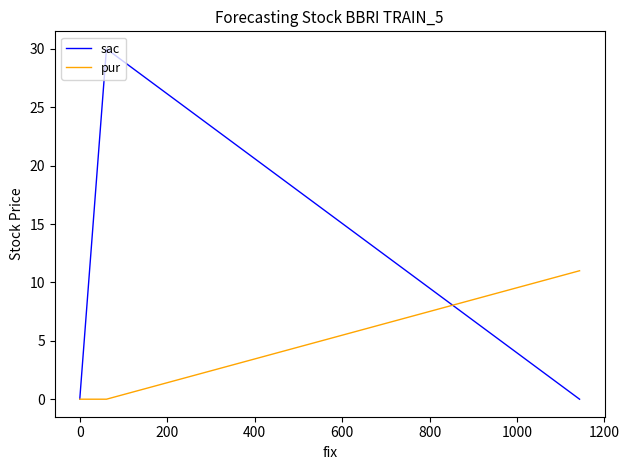

How many data points does each series have?

3